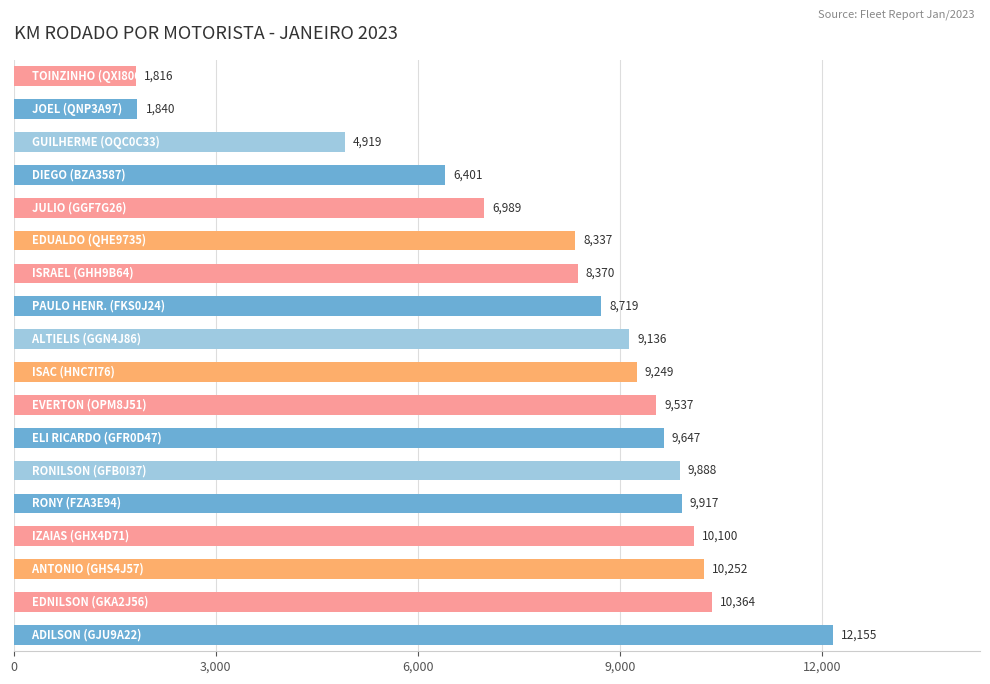

What is the difference between the second highest and minimum values?

8548